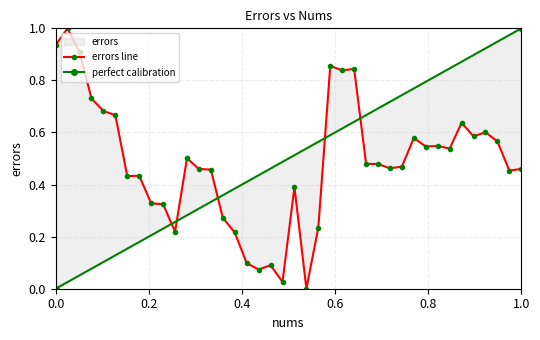

Reading right to left, what are all the values shown in this chart?

0.5	0.5	0.6	0.6	0.6	0.6	0.5	0.5	0.5	0.6	0.5	0.5	0.5	0.5	0.8	0.8	0.9	0.2	0.0	0.4	0.0	0.1	0.1	0.1	0.2	0.3	0.5	0.5	0.5	0.2	0.3	0.3	0.4	0.4	0.7	0.7	0.7	0.9	1.0	0.9